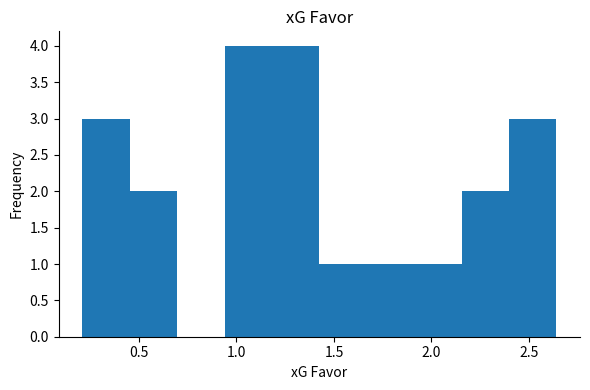

What is the height of the bar covering 2.15 to 2.40 on the x-axis? Neither the bar edges nor the heights are printed on the chart, so give them approximately, as read against the axes.

2